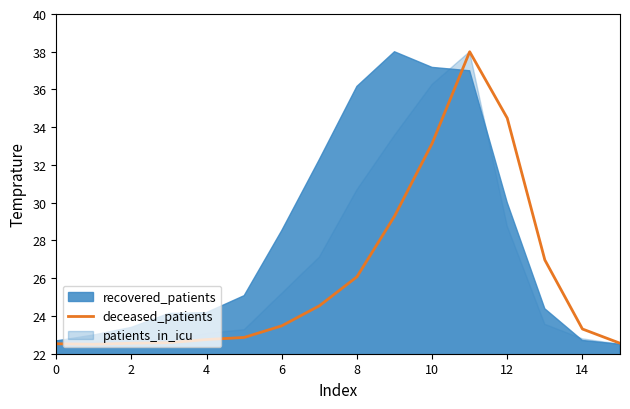

Which has a higher value, 10 or 6?

10